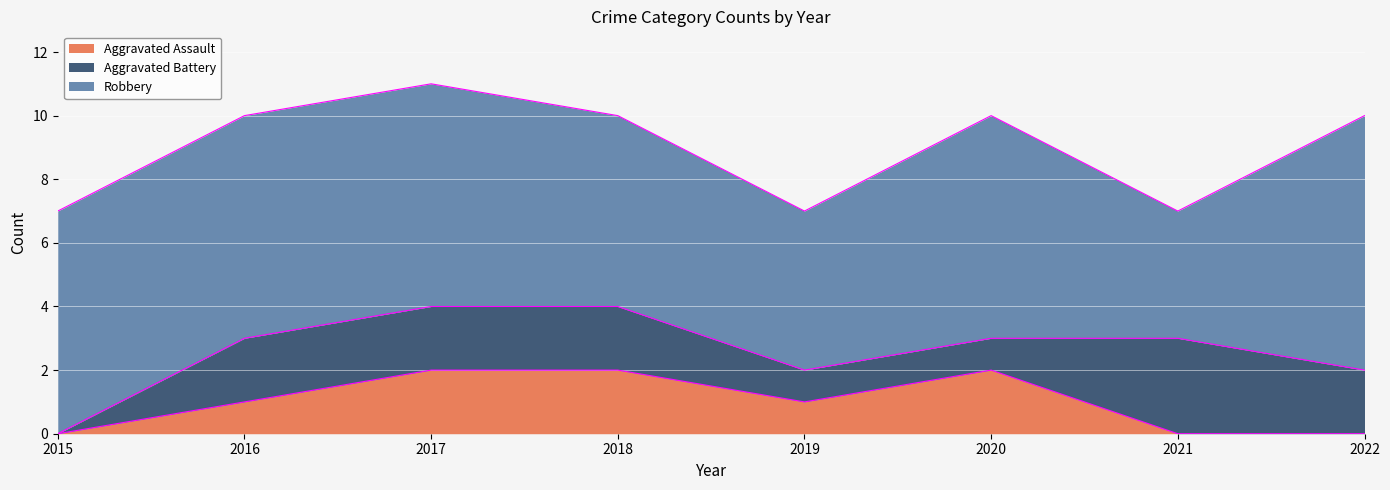

How many Aggravated Battery values are between 1 and 2?

6